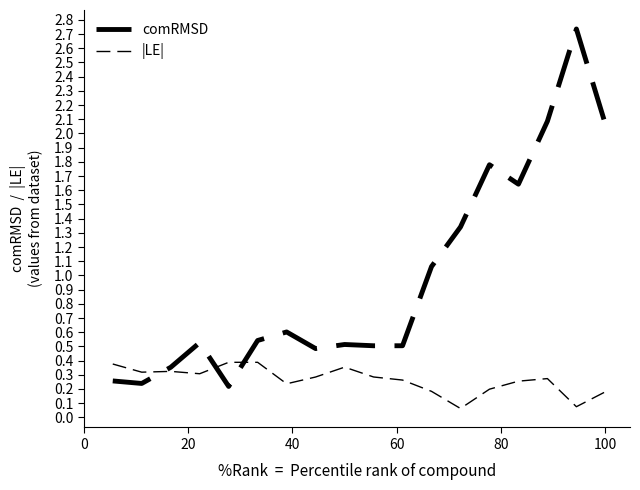

What is the difference between the maximum and minimum values in the |LE| series?

0.3